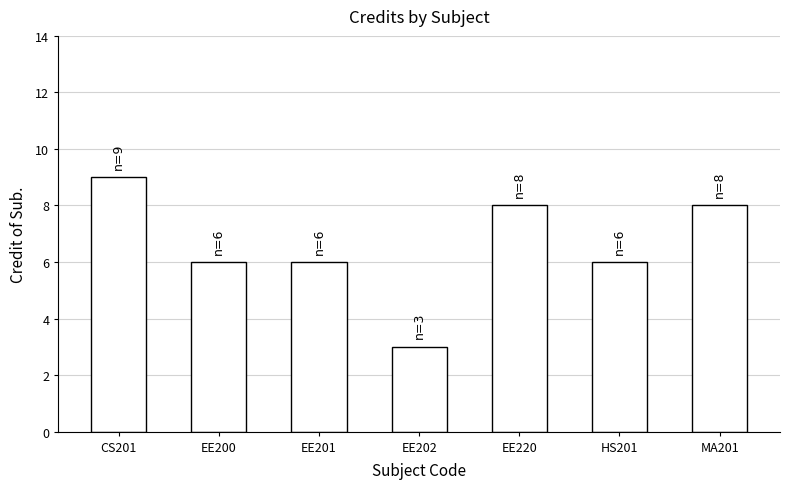

What is the ratio of the value at EE201 to the value at EE200?

1.0